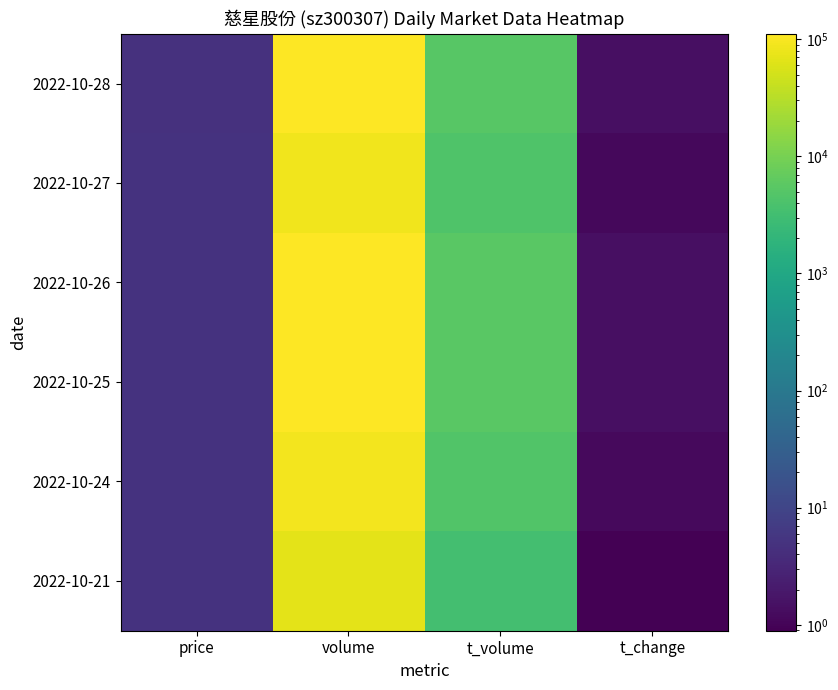

Reading right to left, list all the values displayed in this chart.

2022-10-28: t_change=1.4	t_volume=5341.0	volume=111437.0	price=4.7
2022-10-27: t_change=1.1	t_volume=4432.0	volume=88061.0	price=5.0
2022-10-26: t_change=1.4	t_volume=5478.0	volume=108759.0	price=5.1
2022-10-25: t_change=1.4	t_volume=5493.0	volume=111004.0	price=5.0
2022-10-24: t_change=1.2	t_volume=4565.0	volume=91194.0	price=4.9
2022-10-21: t_change=0.9	t_volume=3411.0	volume=68600.0	price=5.0